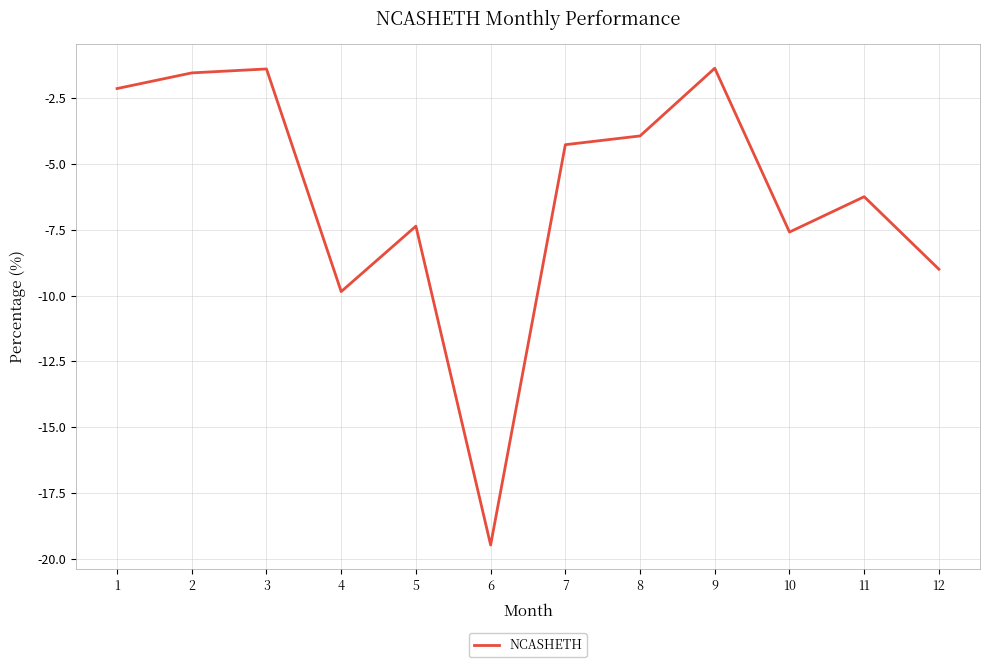

What is the greatest value displayed?

-1.4